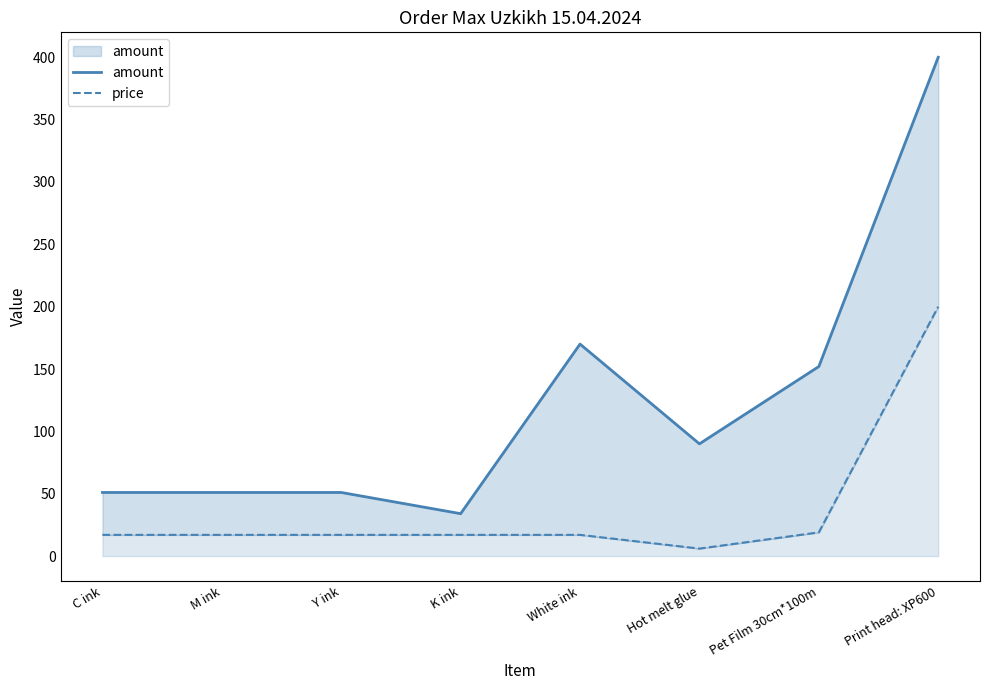

True or false: price has more than 1 points higher than both neighbors.

False